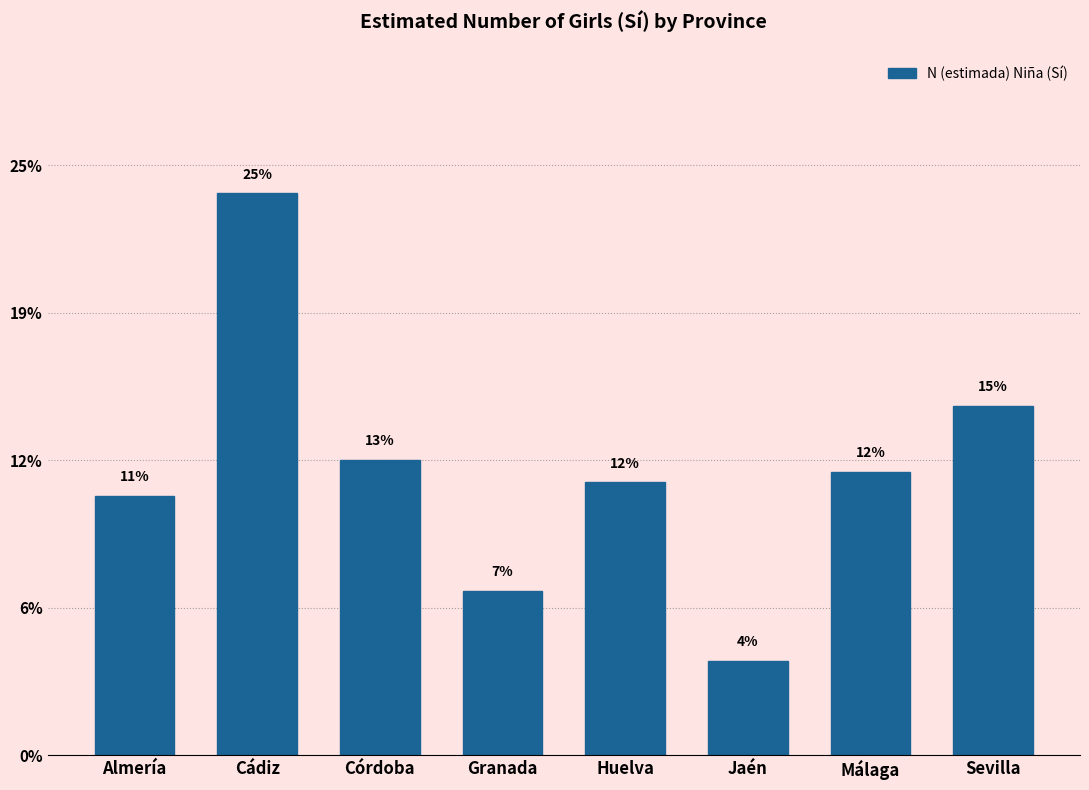

Does the chart contain any negative values?

No